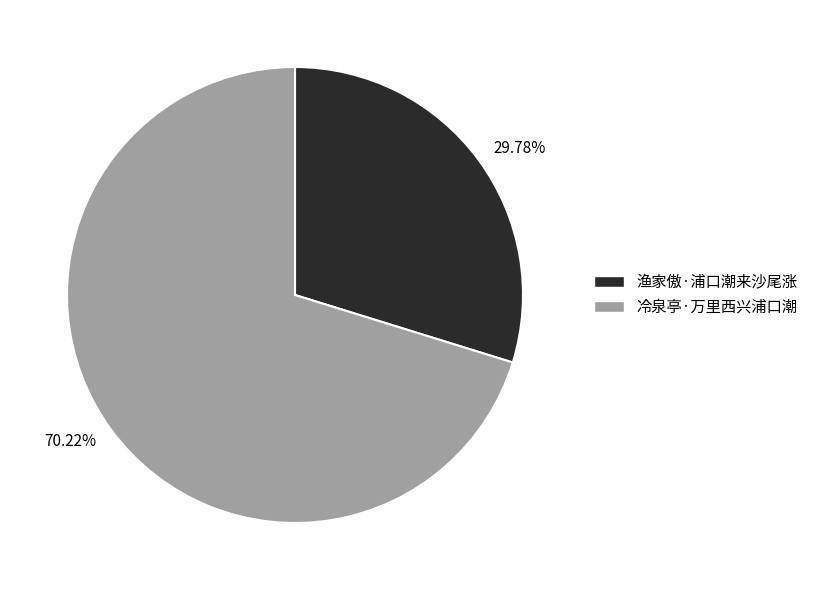

Which category has the smallest portion of the pie?

渔家傲·浦口潮来沙尾涨